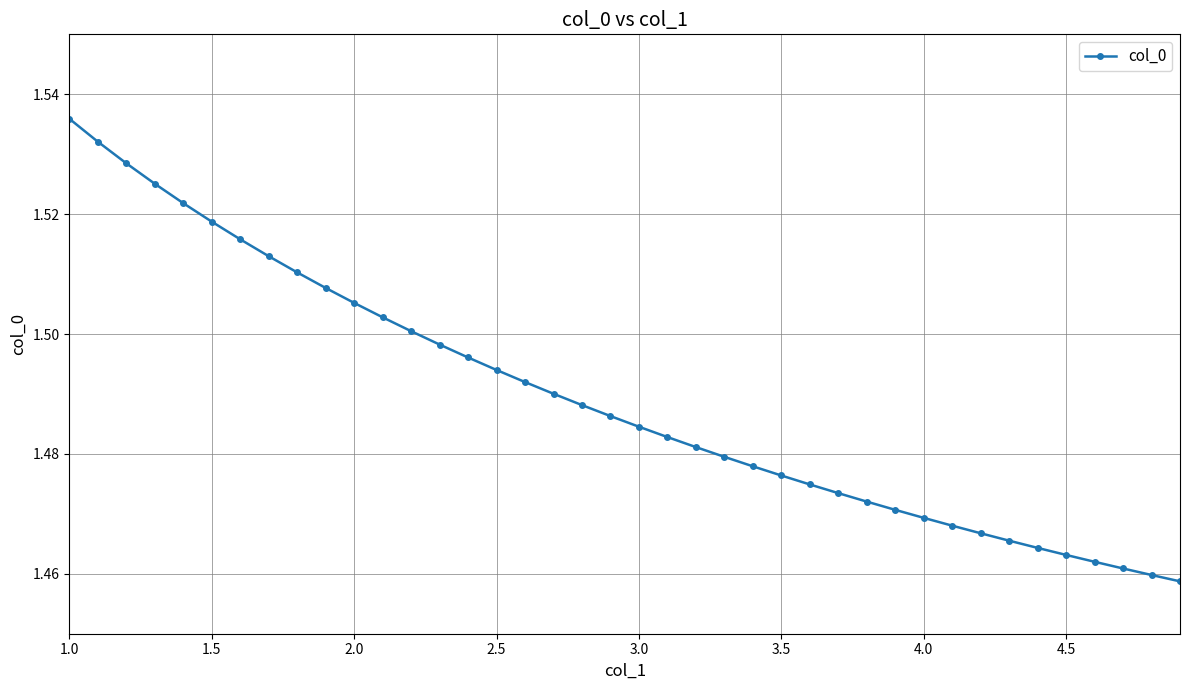

How many lines are shown in the chart?

1